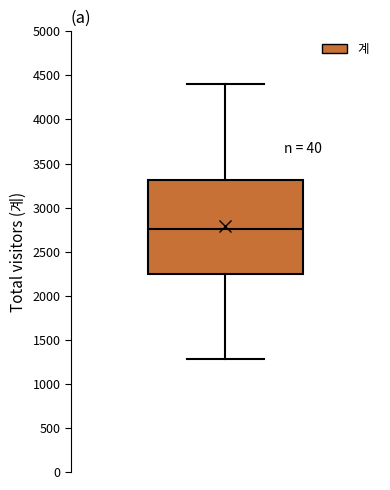

Where is the upper edge of the box on the y-axis? The values are not printed on the chart, so give them approximately, as read against the axis.

3300